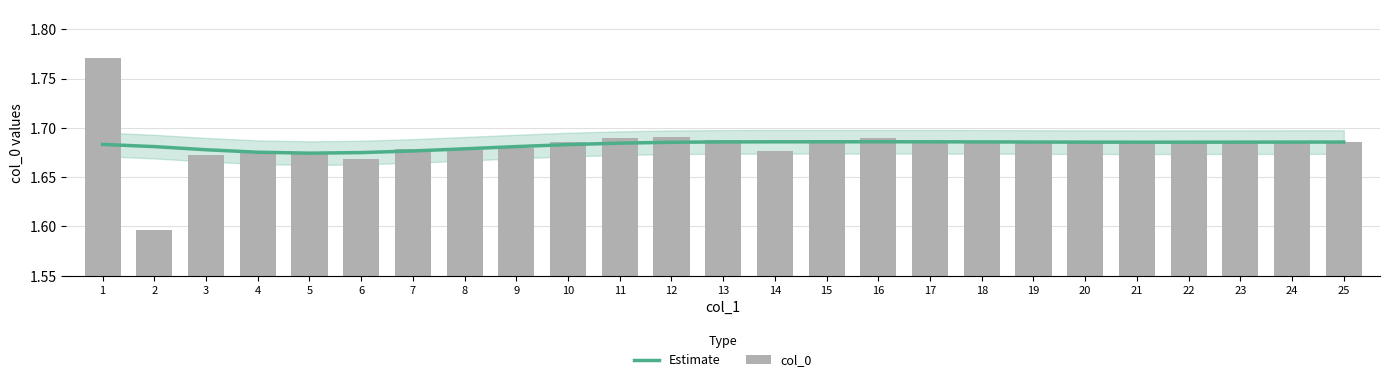

What is the value of the col_0 bar at the 15th from the left?

1.7